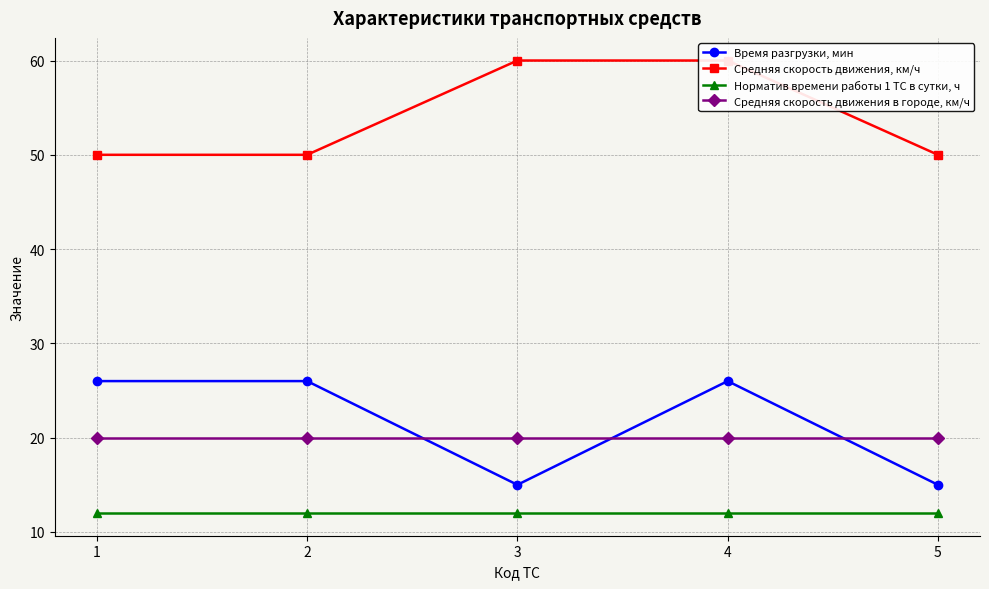

Is the value of Время разгрузки, мин at 3 greater than the value of Средняя скорость движения, км/ч at 4?

No